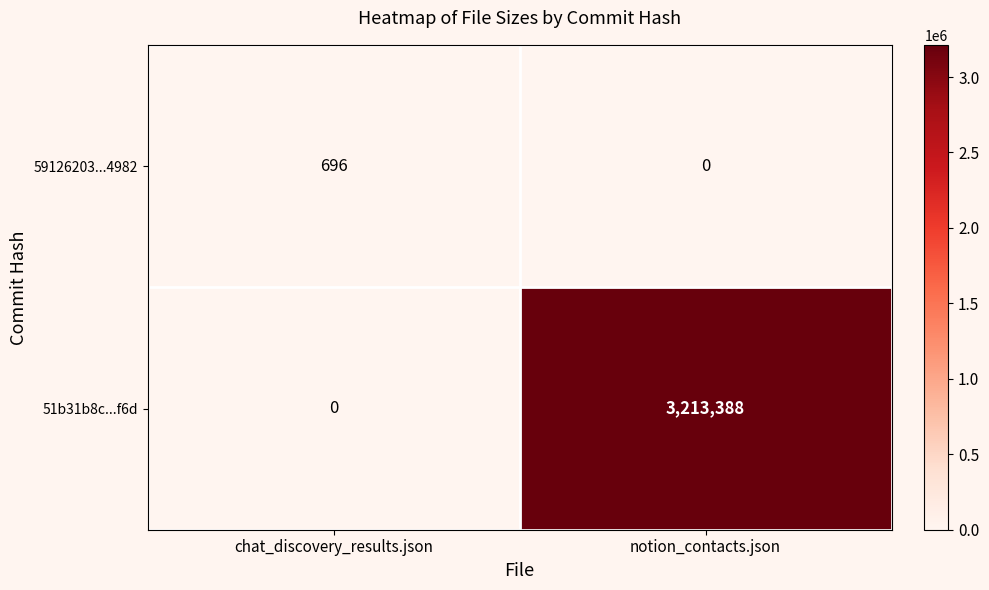

Rank the series by their average value, from lowest to highest.

59126203...4982, 51b31b8c...f6d